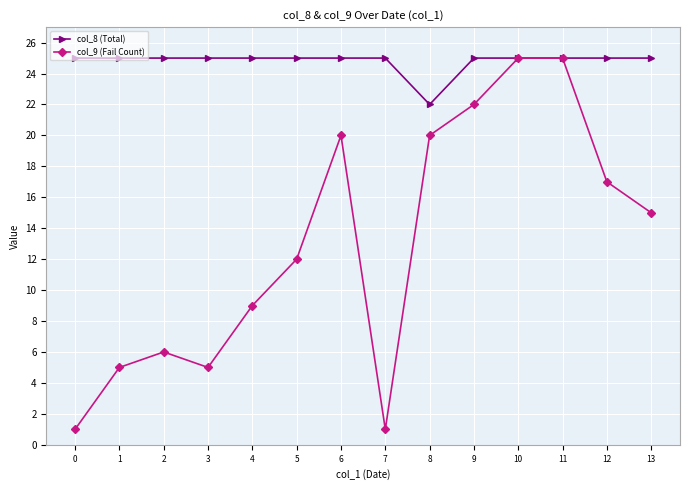

Count the number of data series in this chart.

2